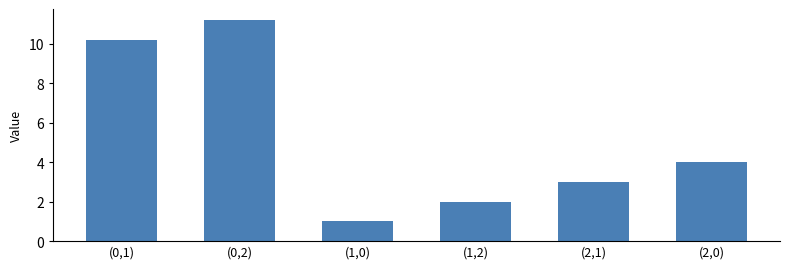

The chart shows a value of 10.2 at (0,1). True or false?

True